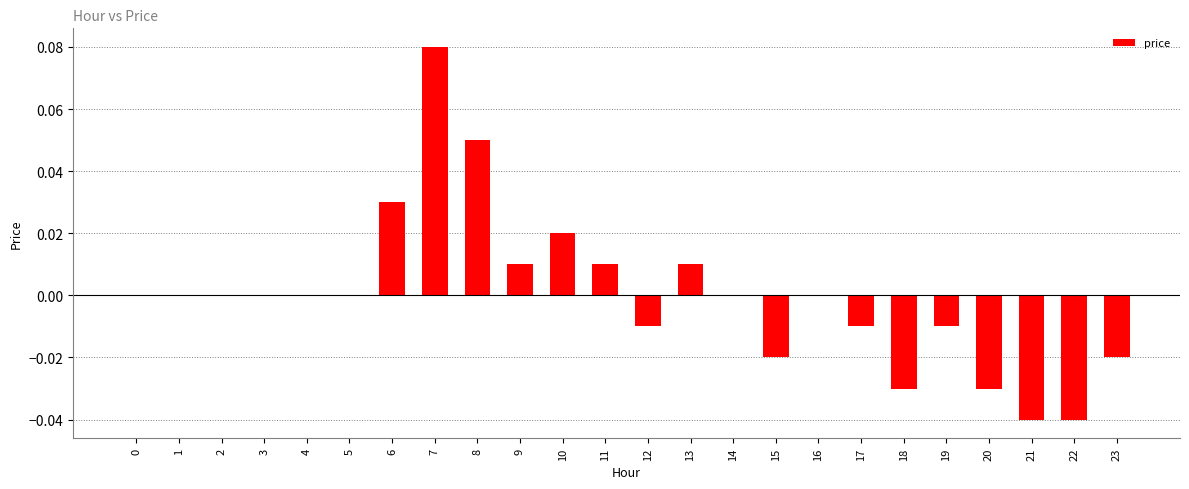

True or false: the data shows 0.1 at 5.

False